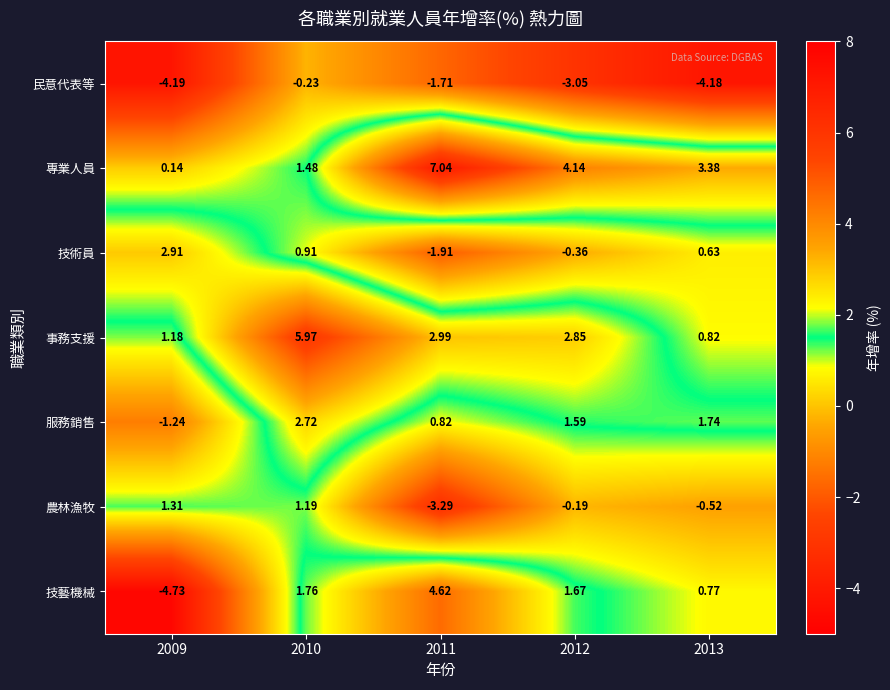

Which series has the widest spread of values?

技藝機械